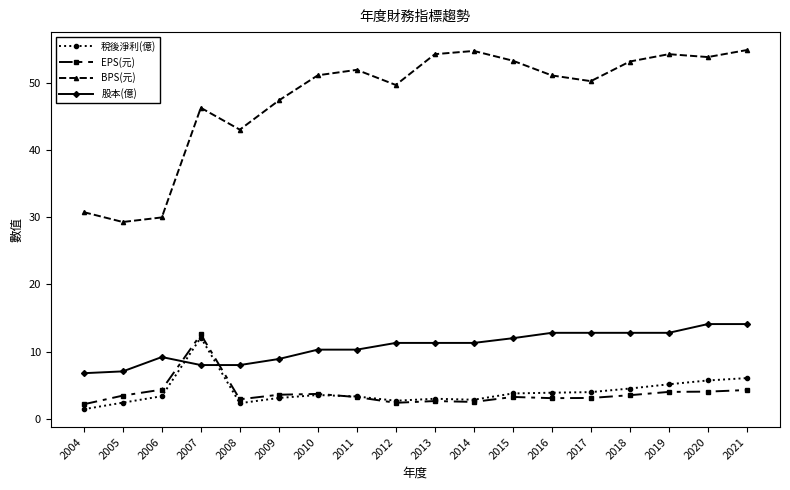

True or false: BPS(元) and 稅後淨利(億) cross at least once.

False